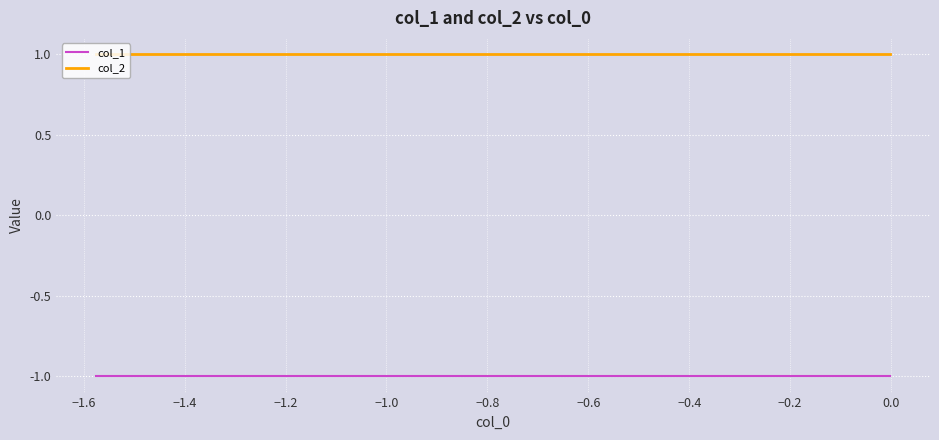

Count the number of data series in this chart.

2